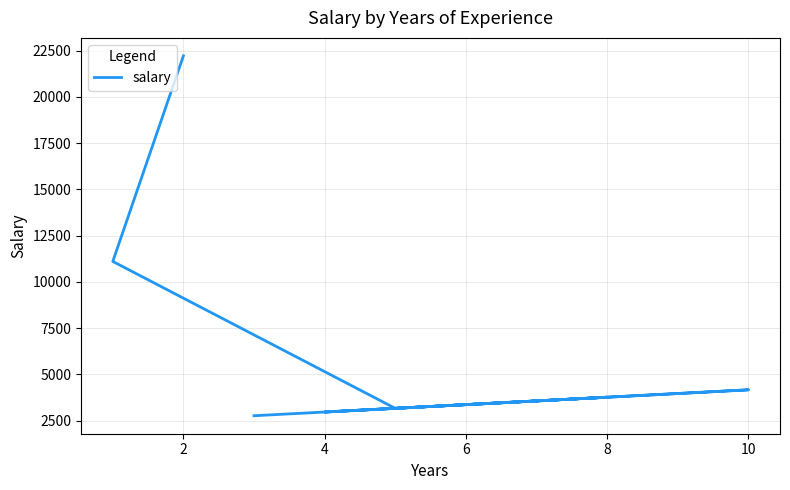

Count the number of data series in this chart.

1